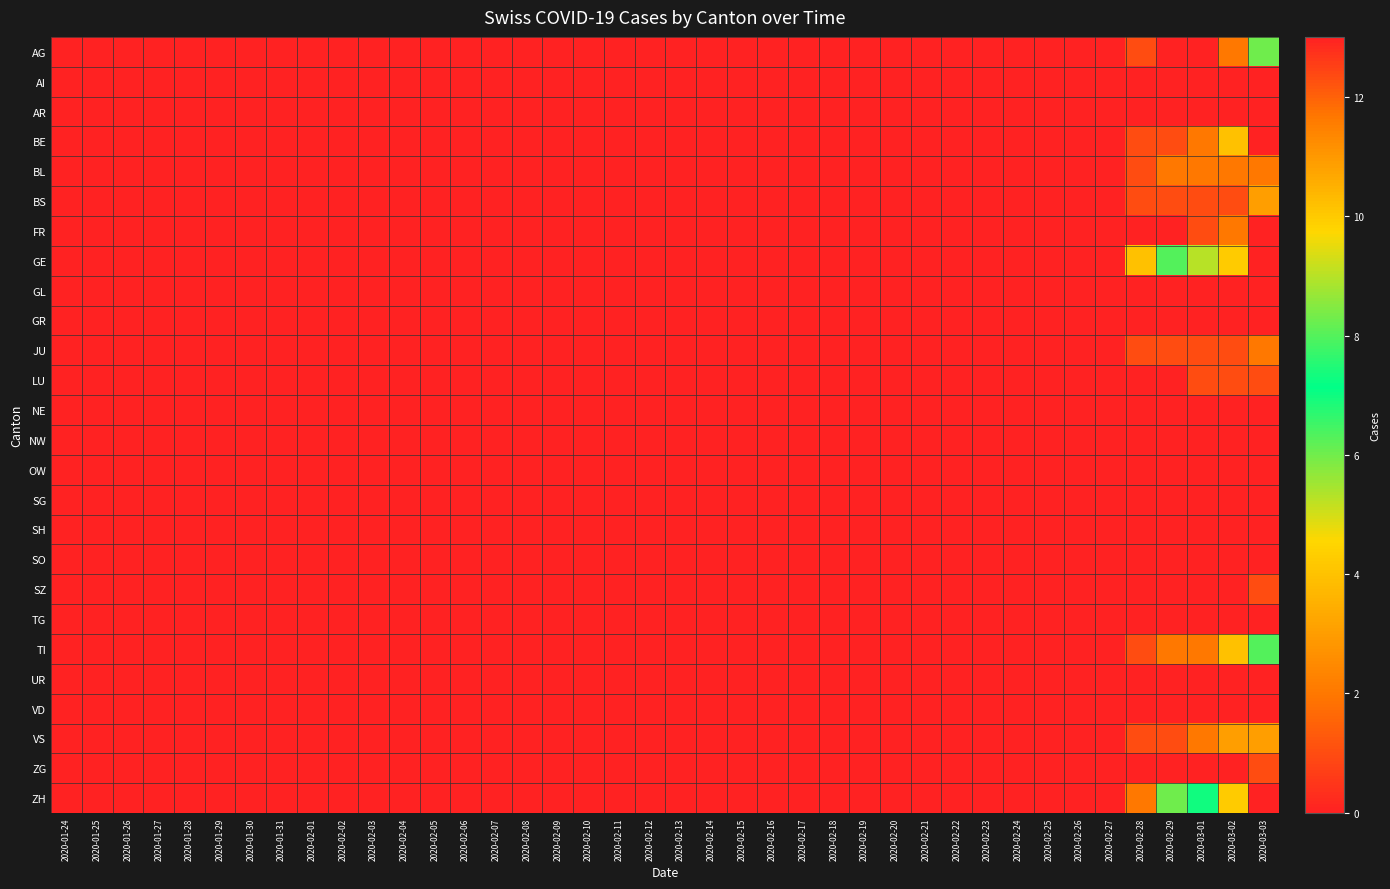

Which series has the largest total across all categories?

GE